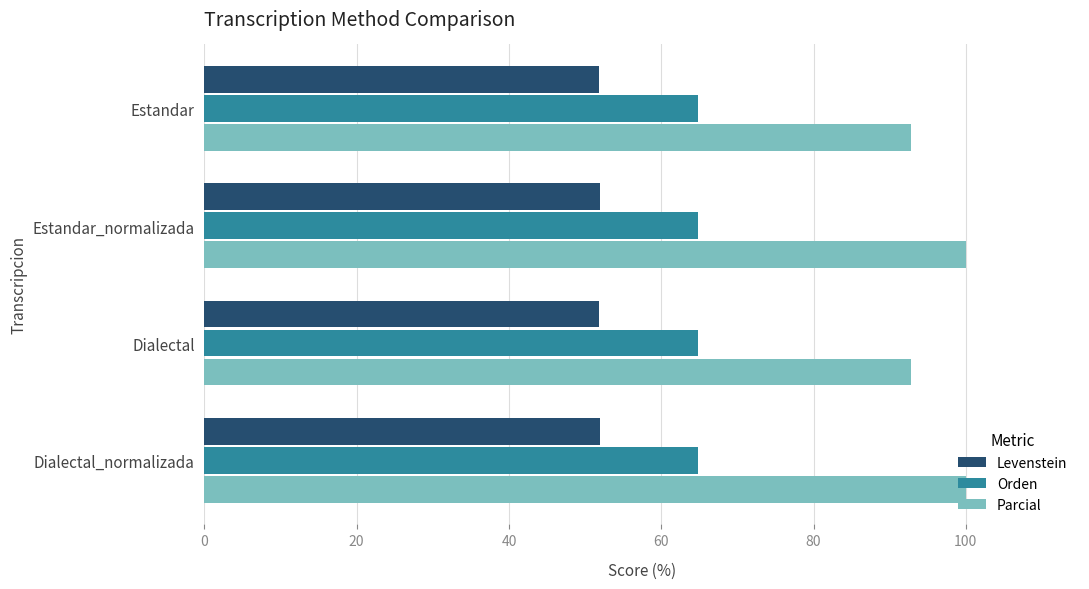

True or false: Levenstein has a value of 51.9 at Dialectal.

True